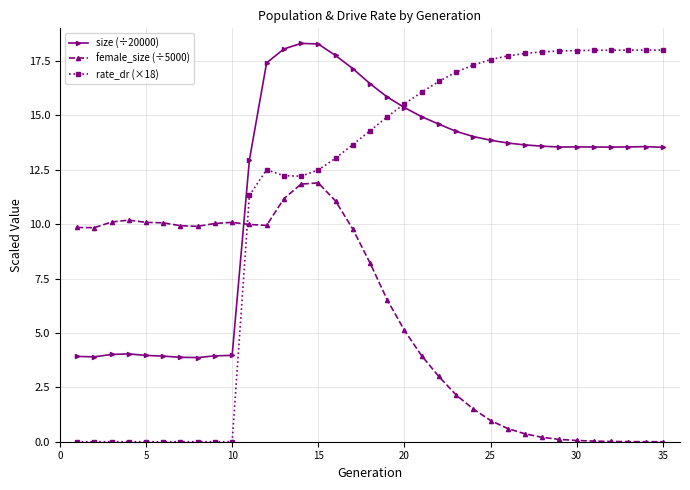

Which series has the widest spread of values?

rate_dr (×18)